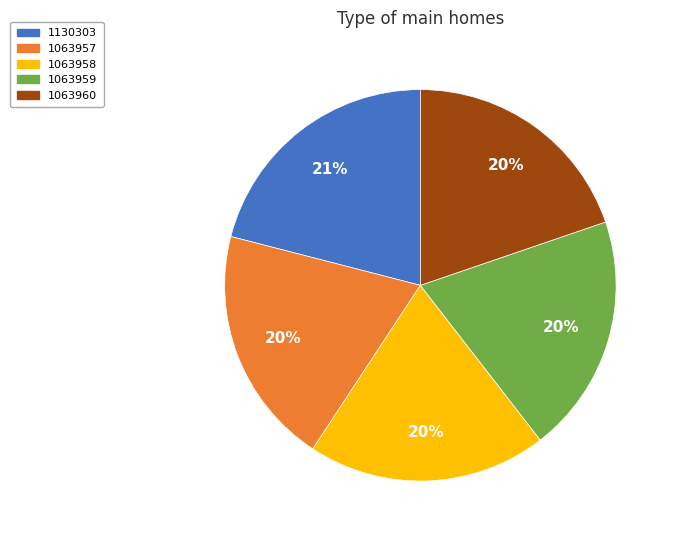

To the nearest percent, what is the average slice percentage?

20%